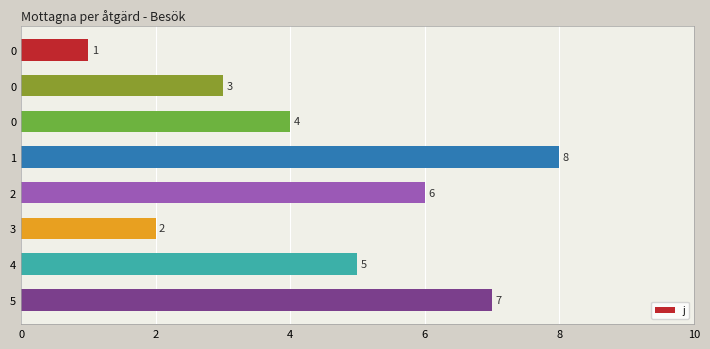

How many data points does each series have?

8